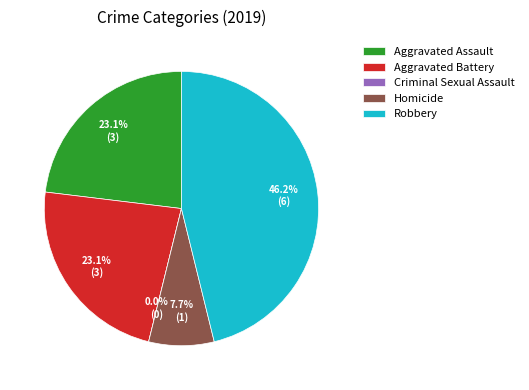

What is the smallest slice in the pie chart?

Criminal Sexual Assault